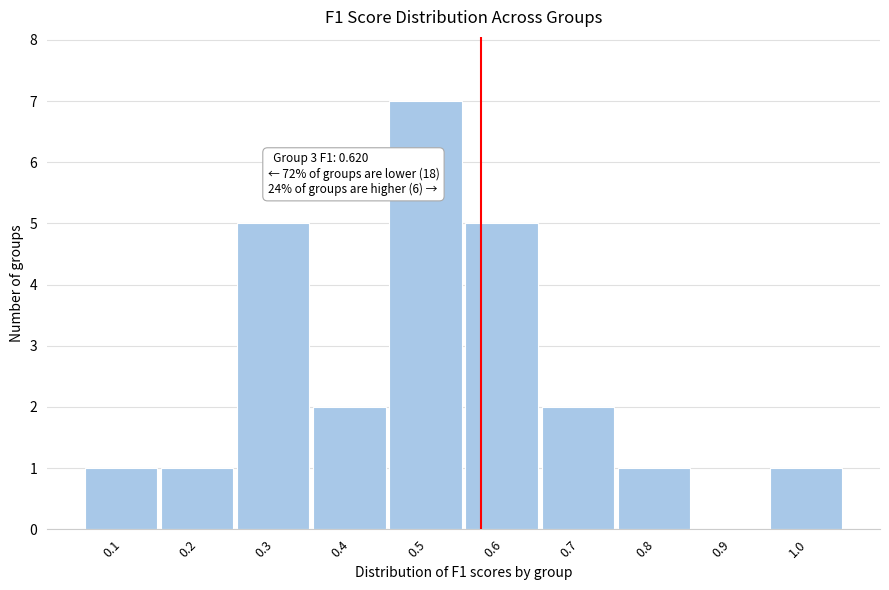

Reading left to right, list all the values displayed in this chart.

0.1=1	0.2=1	0.3=5	0.4=2	0.5=7	0.6=5	0.7=2	0.8=1	0.9=0	1.0=1